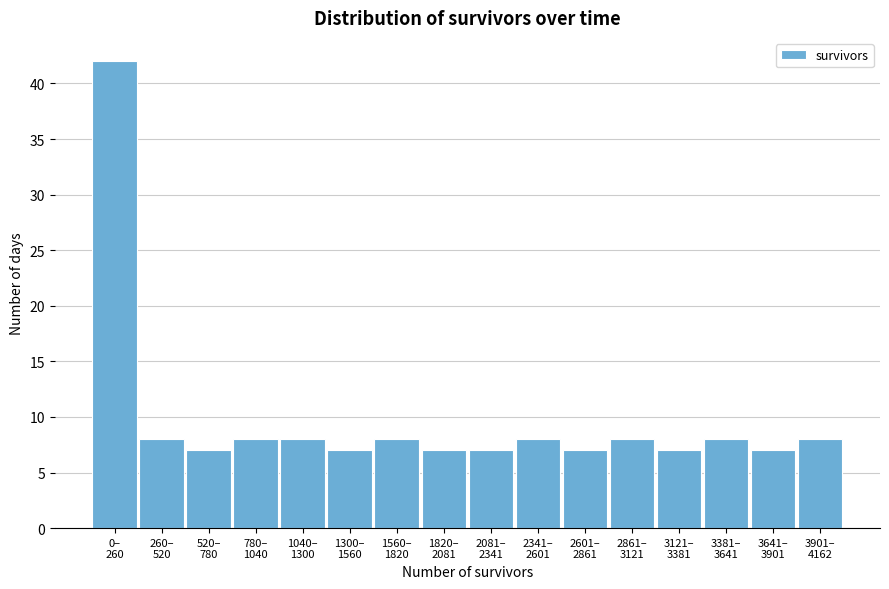

Reading right to left, list all the values displayed in this chart.

8	7	8	7	8	7	8	7	7	8	7	8	8	7	8	42